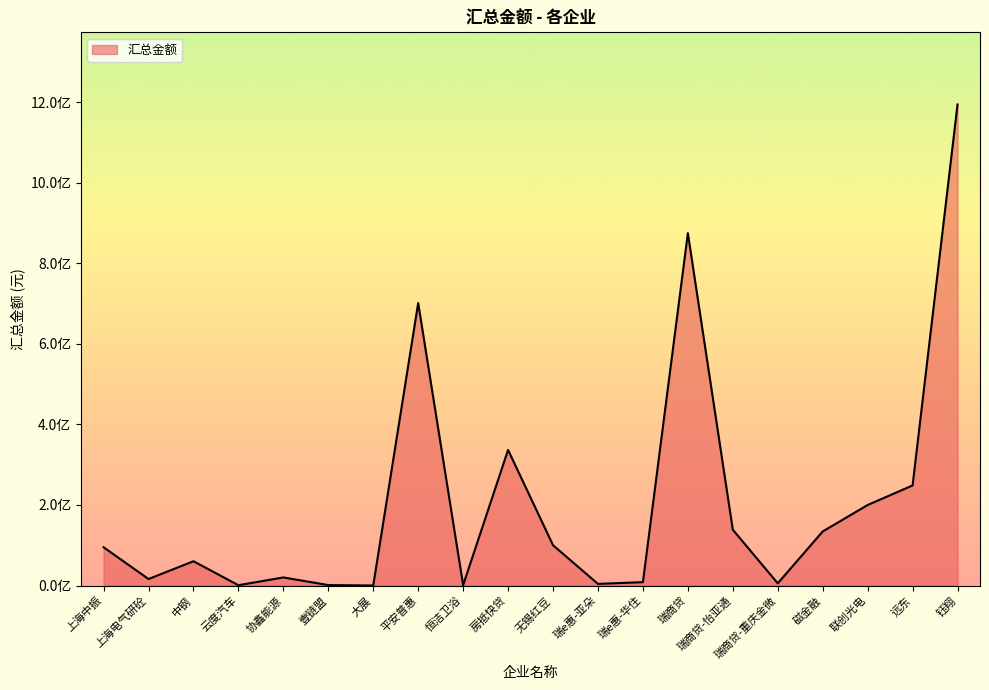

Between 协鑫能源 and 壹链盟, which is larger?

协鑫能源